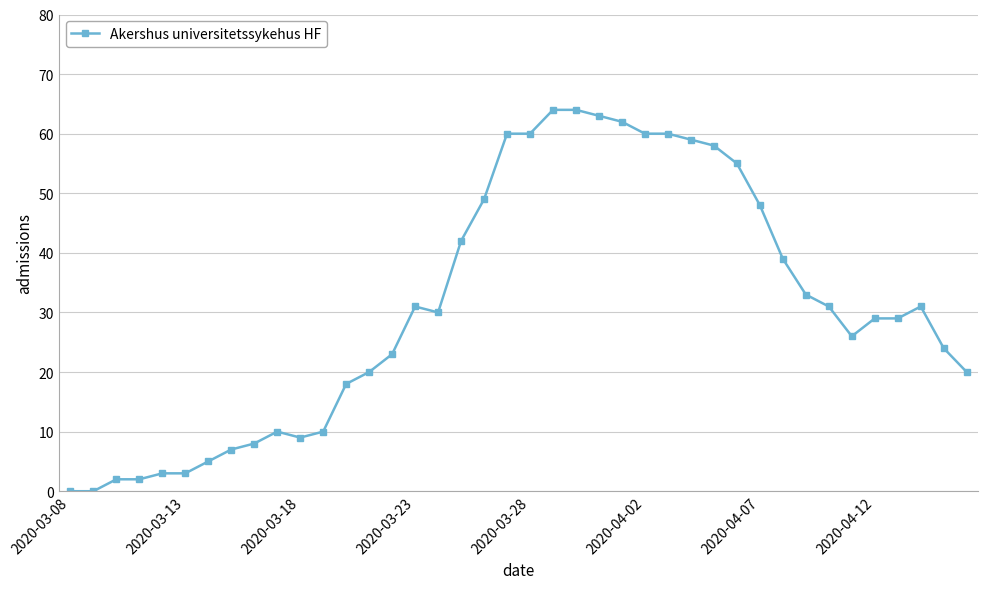

What is the value of the 32nd point from the left?

39